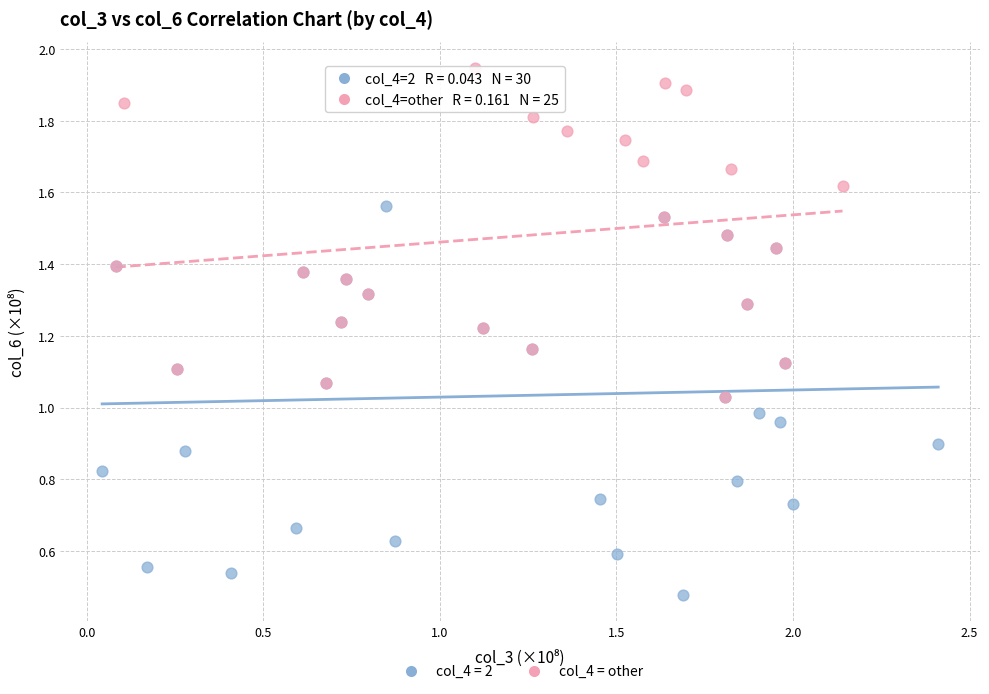

Which series has the largest Y range (max minus min)?

col_4 = 2